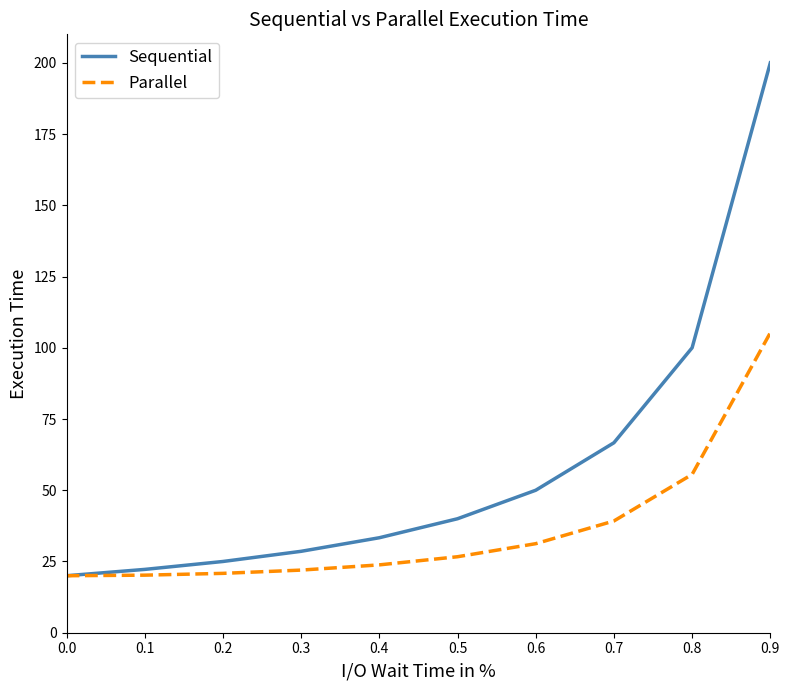

What is the minimum value for Sequential?

20.0